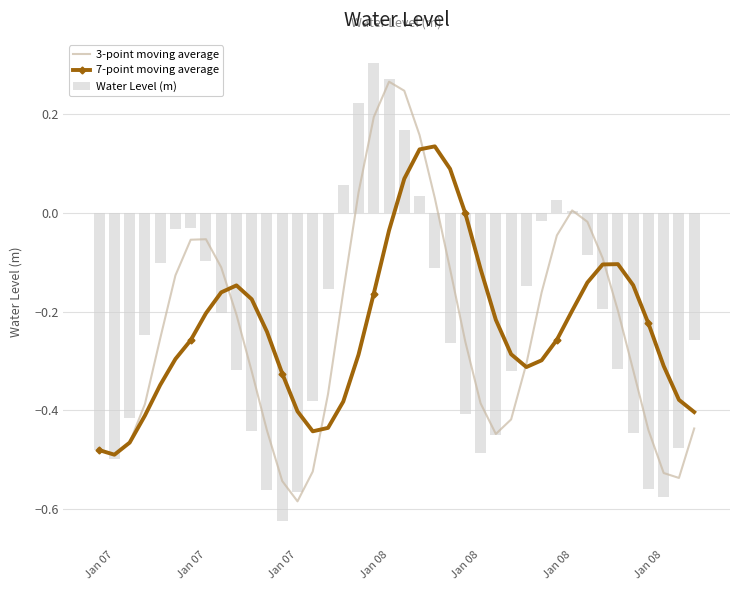

Does the chart contain any negative values?

Yes